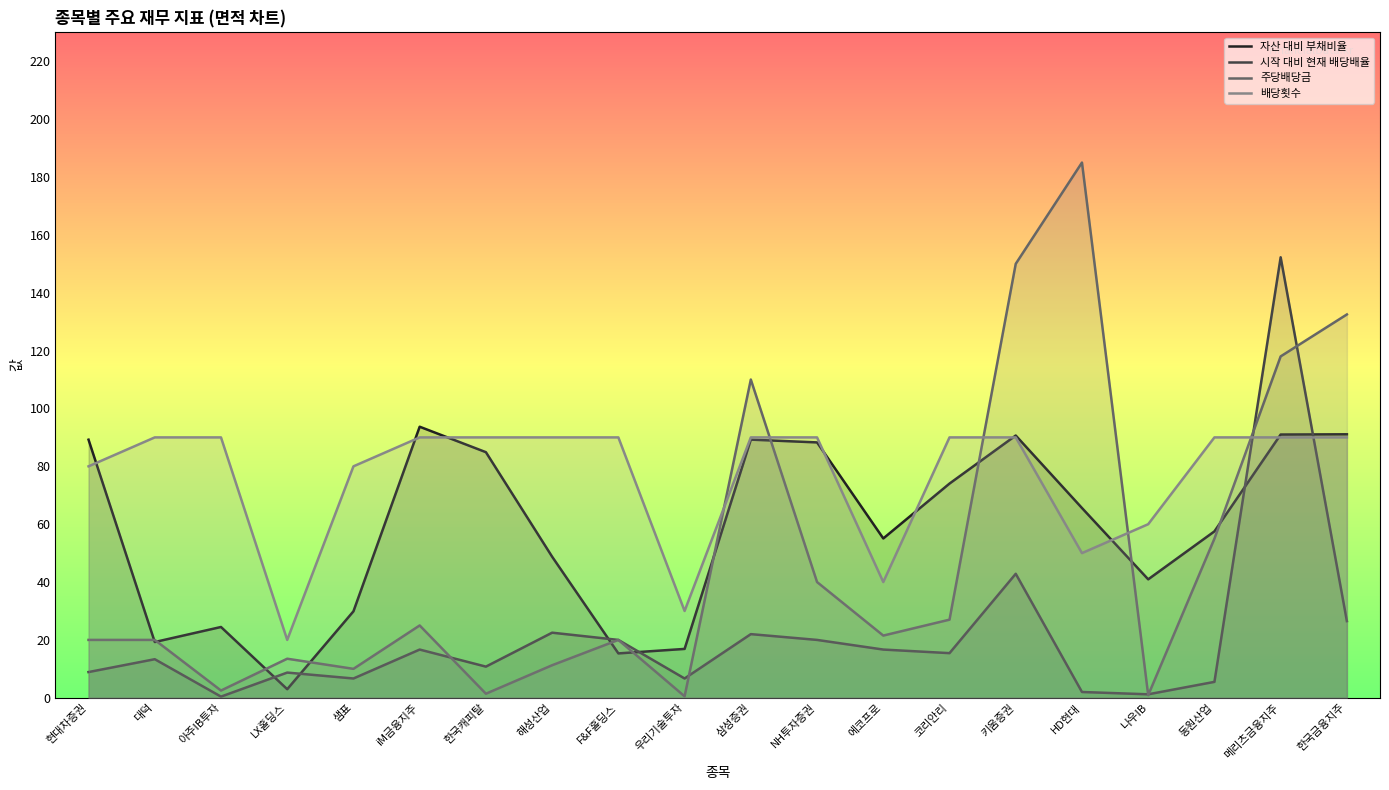

Which series has the widest spread of values?

주당배당금